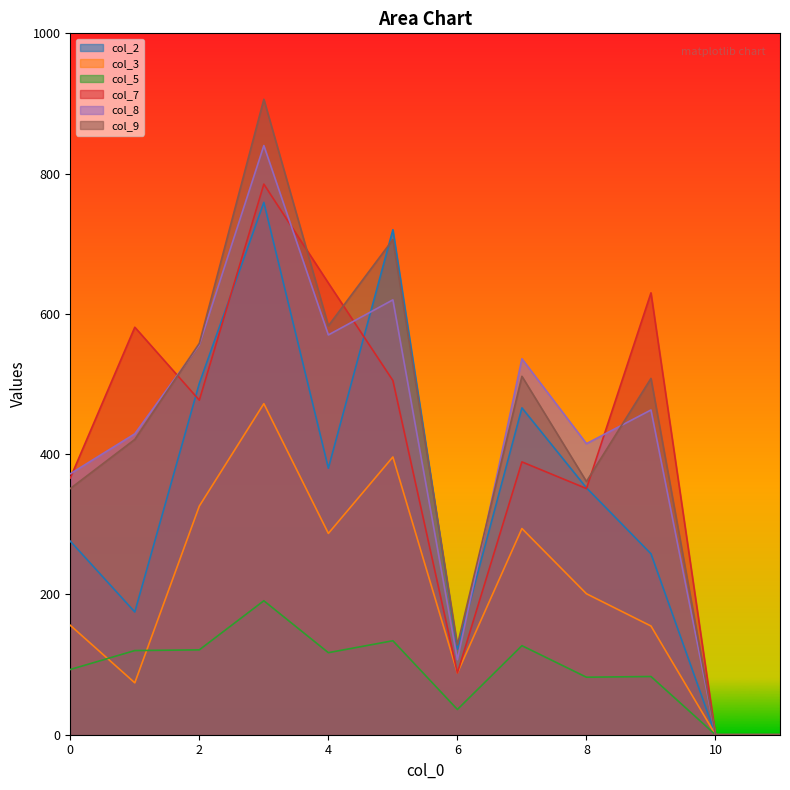

In col_3, how many points are higher than both neighbors (excluding endpoints)?

3